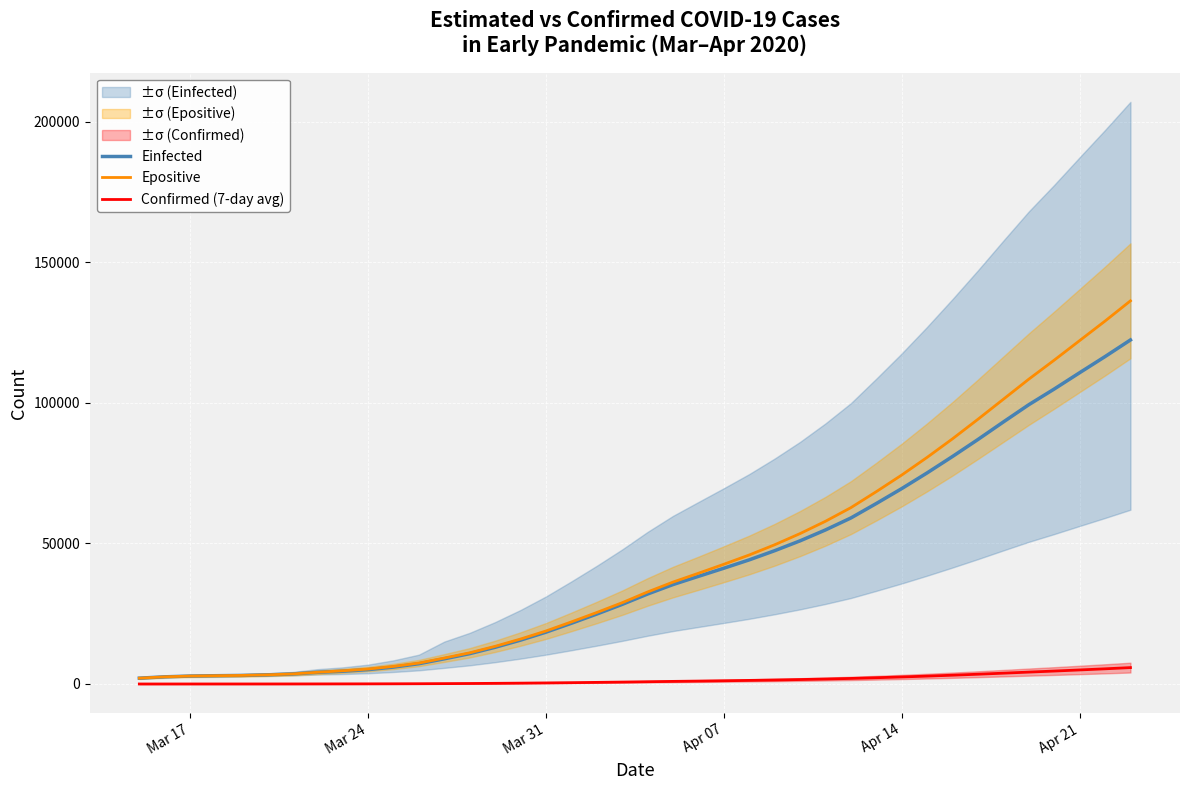

What is the average value of the Confirmed (7-day avg) series?

1458.0